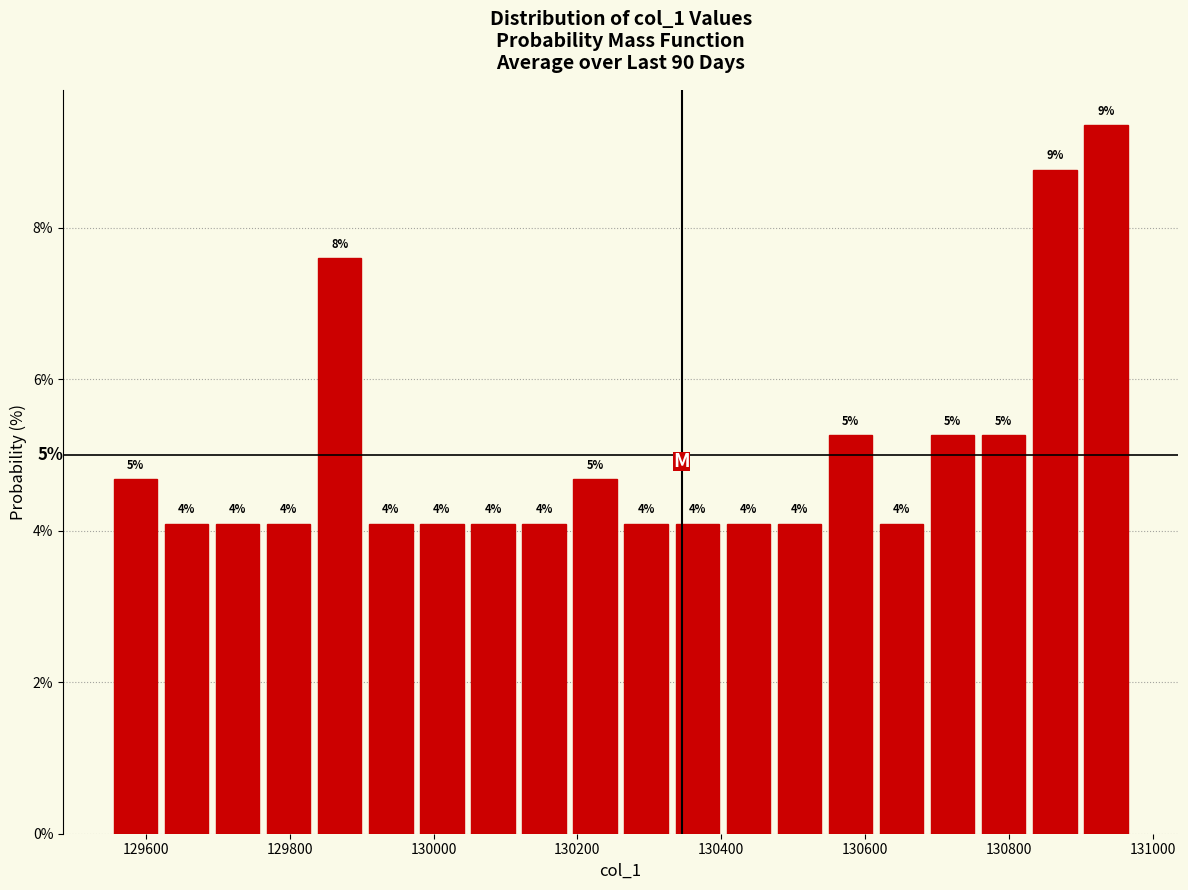

Read against the x-axis, roughly where is the centre of the tallest bar?

130940